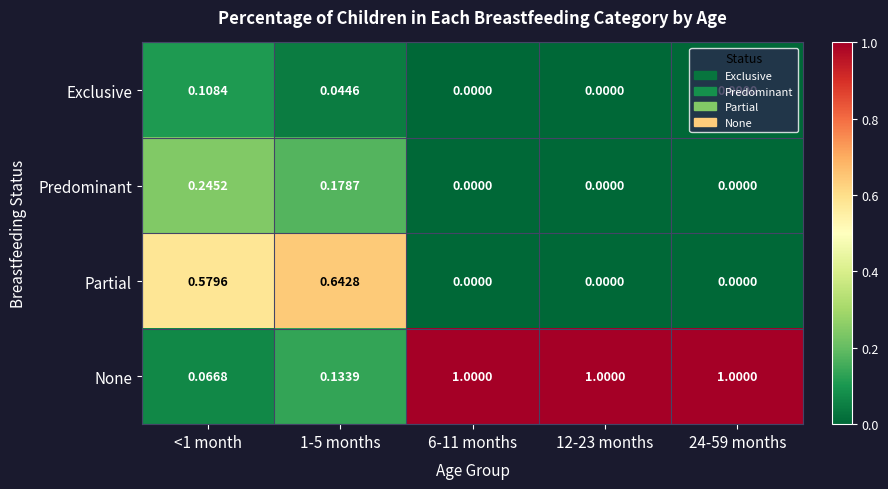

Which series has the largest range (max minus min)?

None